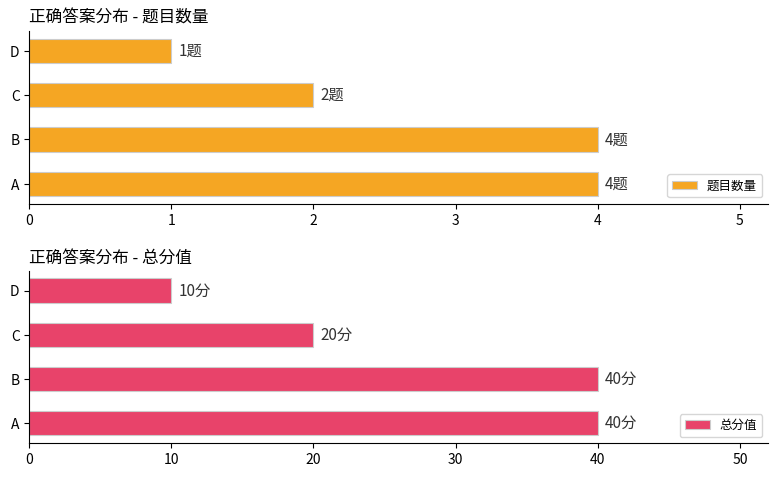

What is the value of the 题目数量 bar at the 2nd from the left?

4